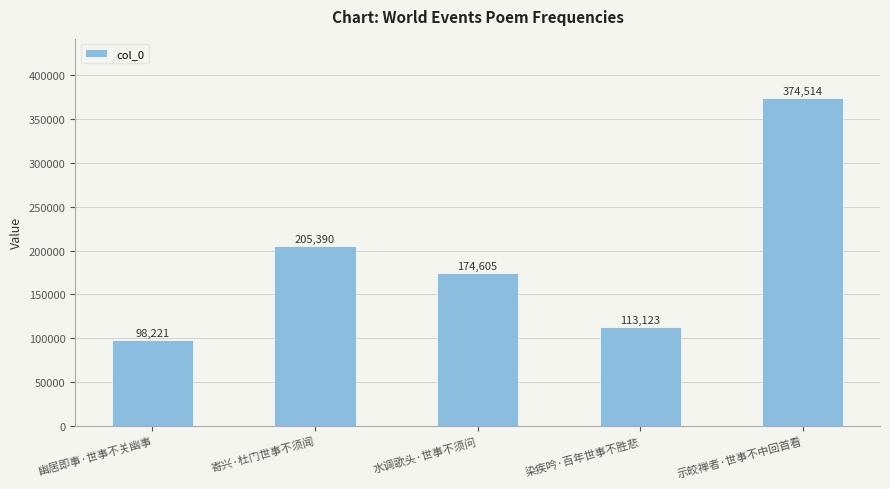

The chart shows a value of 174605 at 水调歌头·世事不须问. True or false?

True